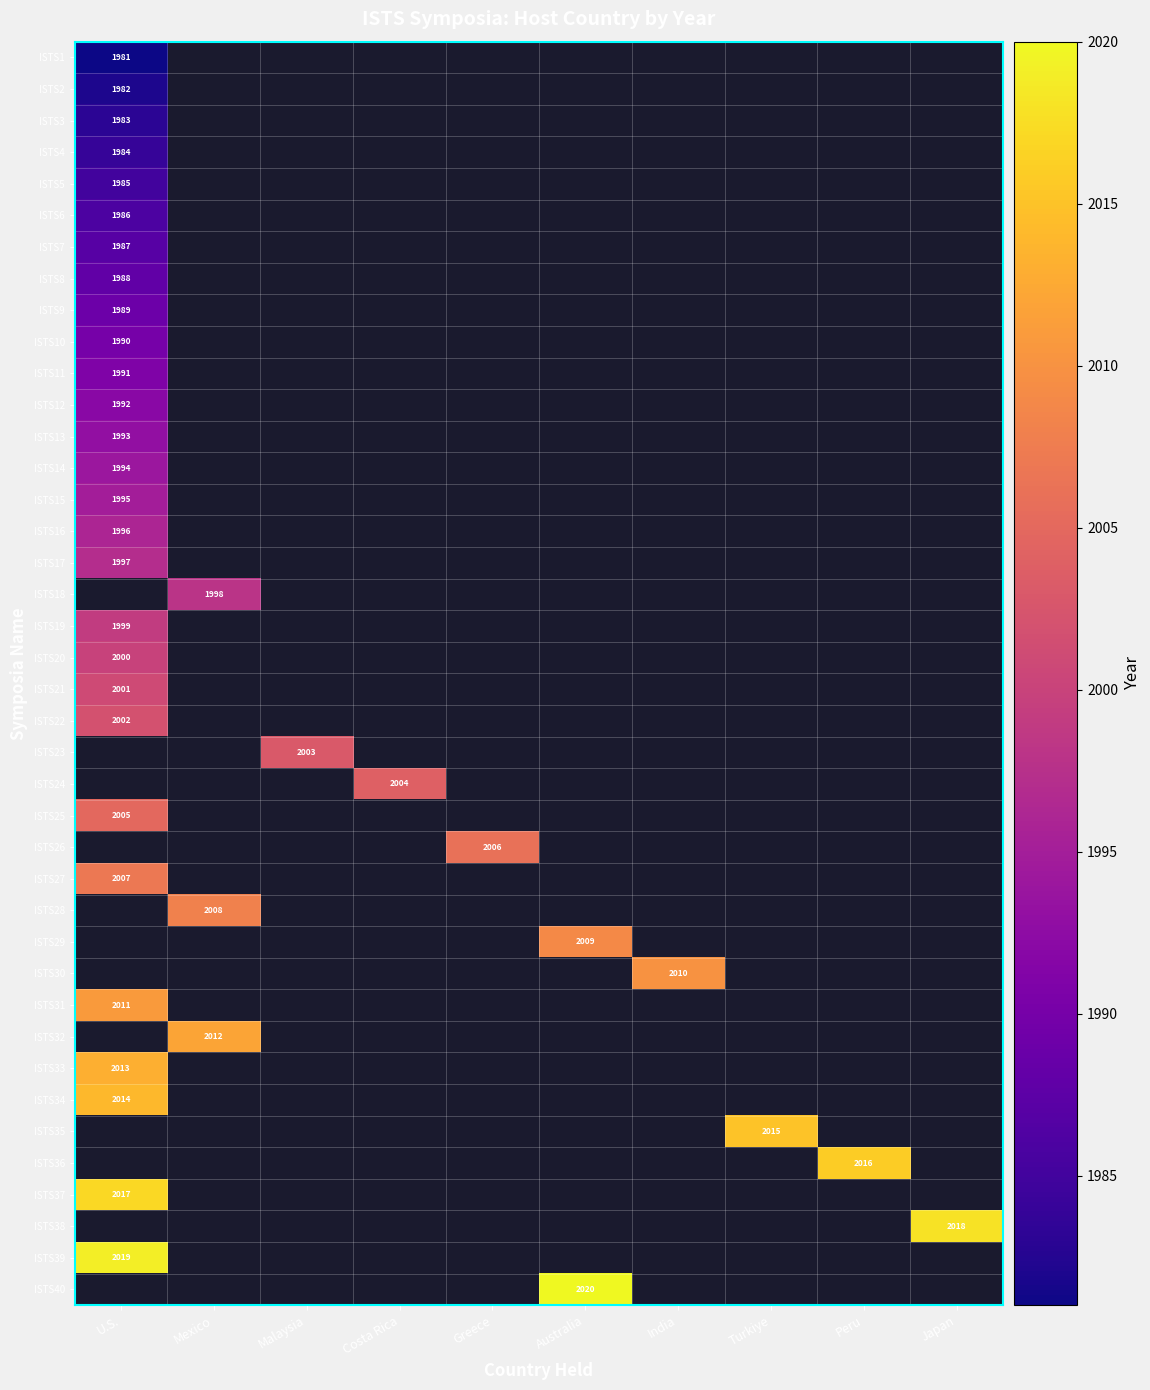

True or false: ISTS33 has a value of 3370 at U.S..

False